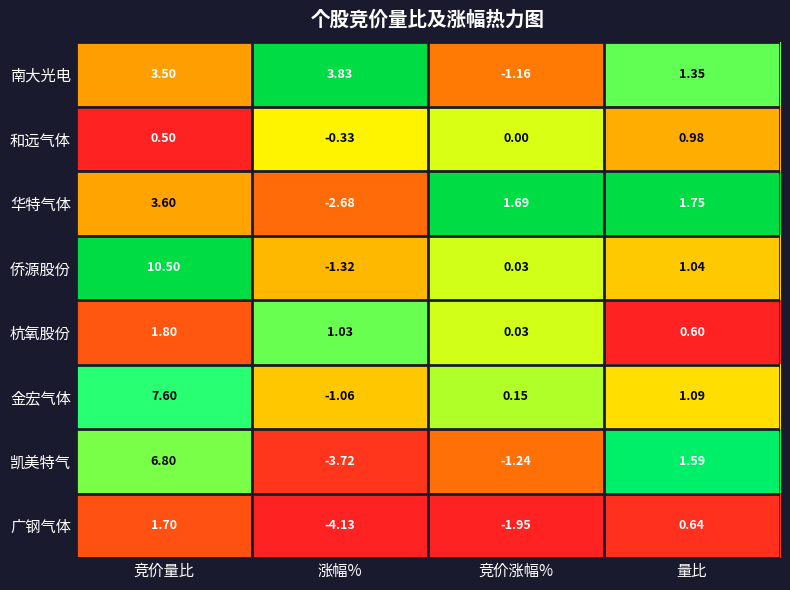

Which series has the largest total across all categories?

侨源股份